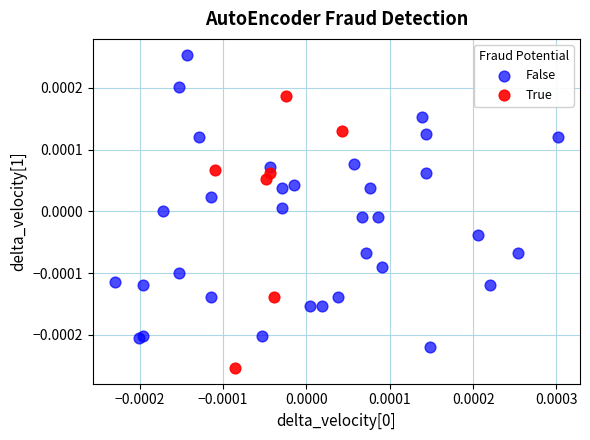

Which series contains the lowest Y value?

True